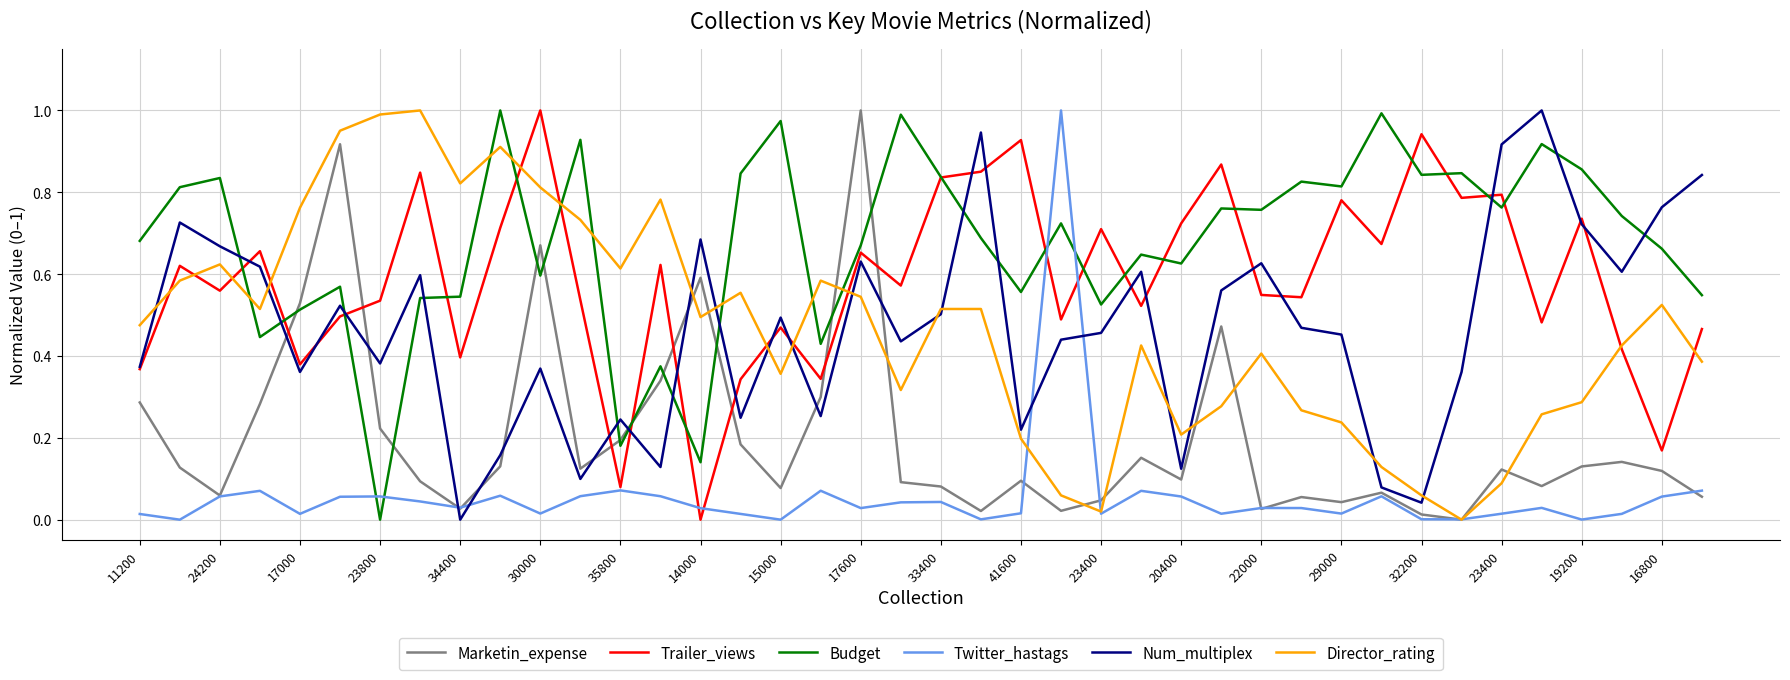

Which series has the largest total across all categories?

Budget